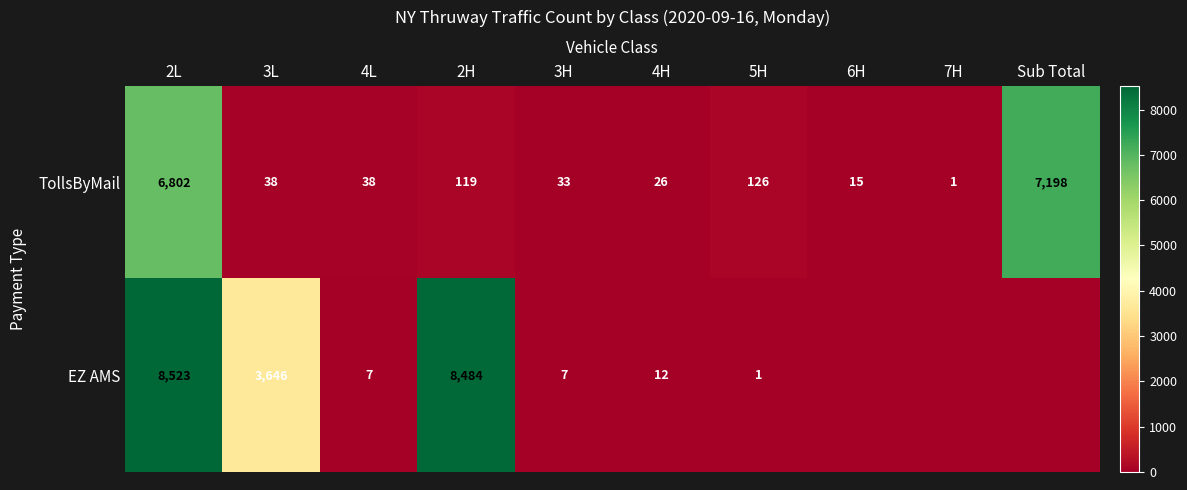

Between 4H and 5H, which series saw the biggest shift?

TollsByMail